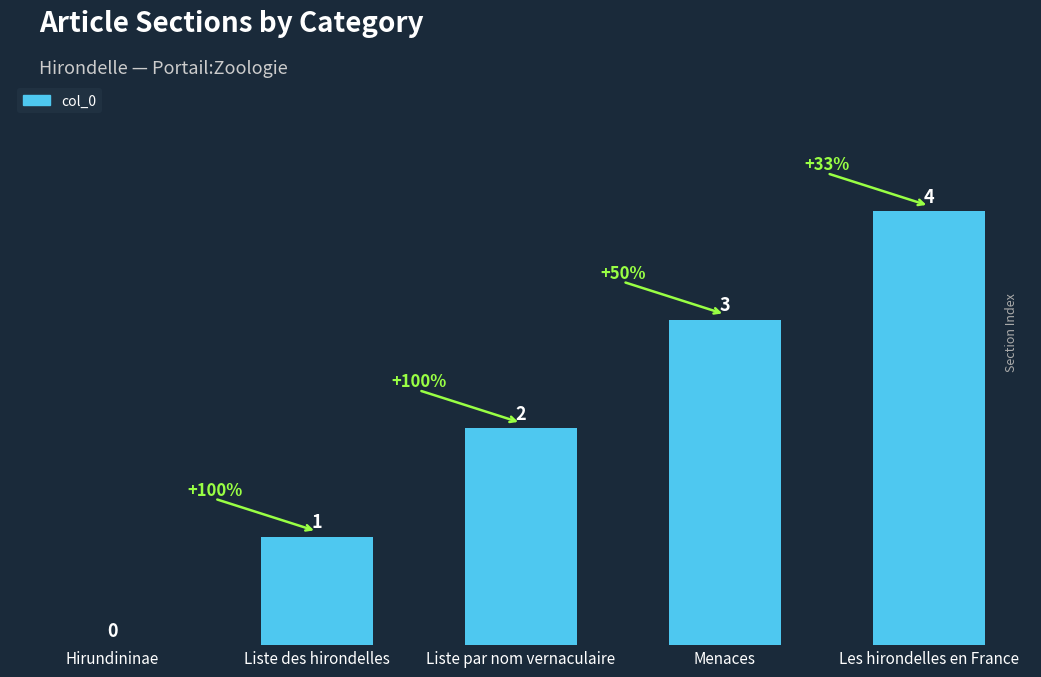

The value at Les hirondelles en France is 4. True or false?

True